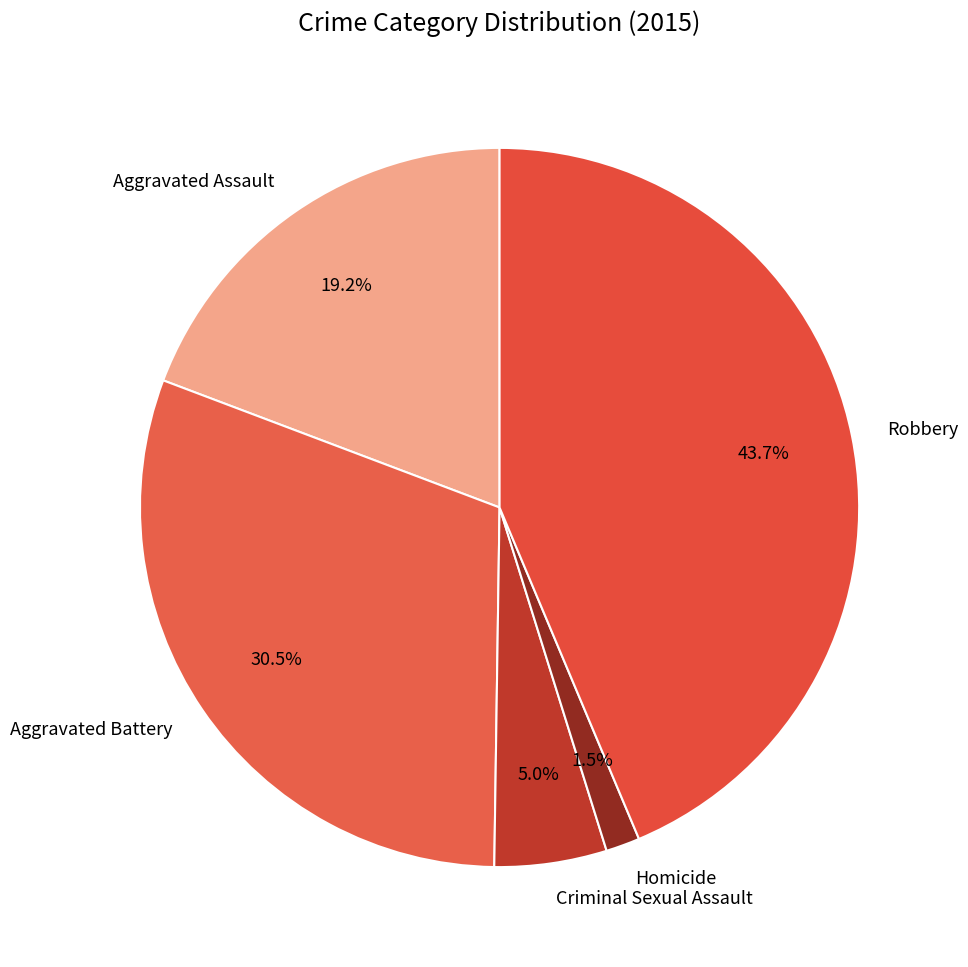

Which category has the biggest portion of the pie?

Robbery